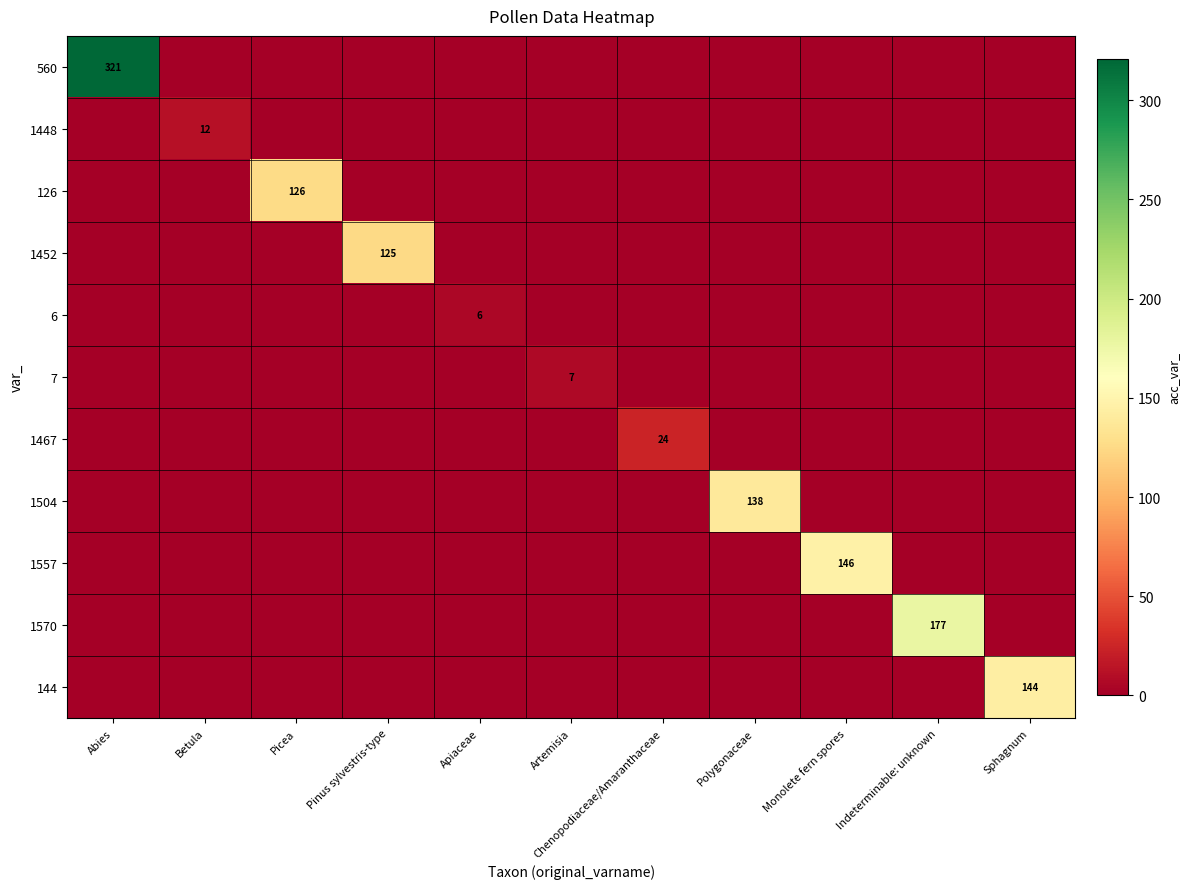

Which series has the largest range (max minus min)?

560